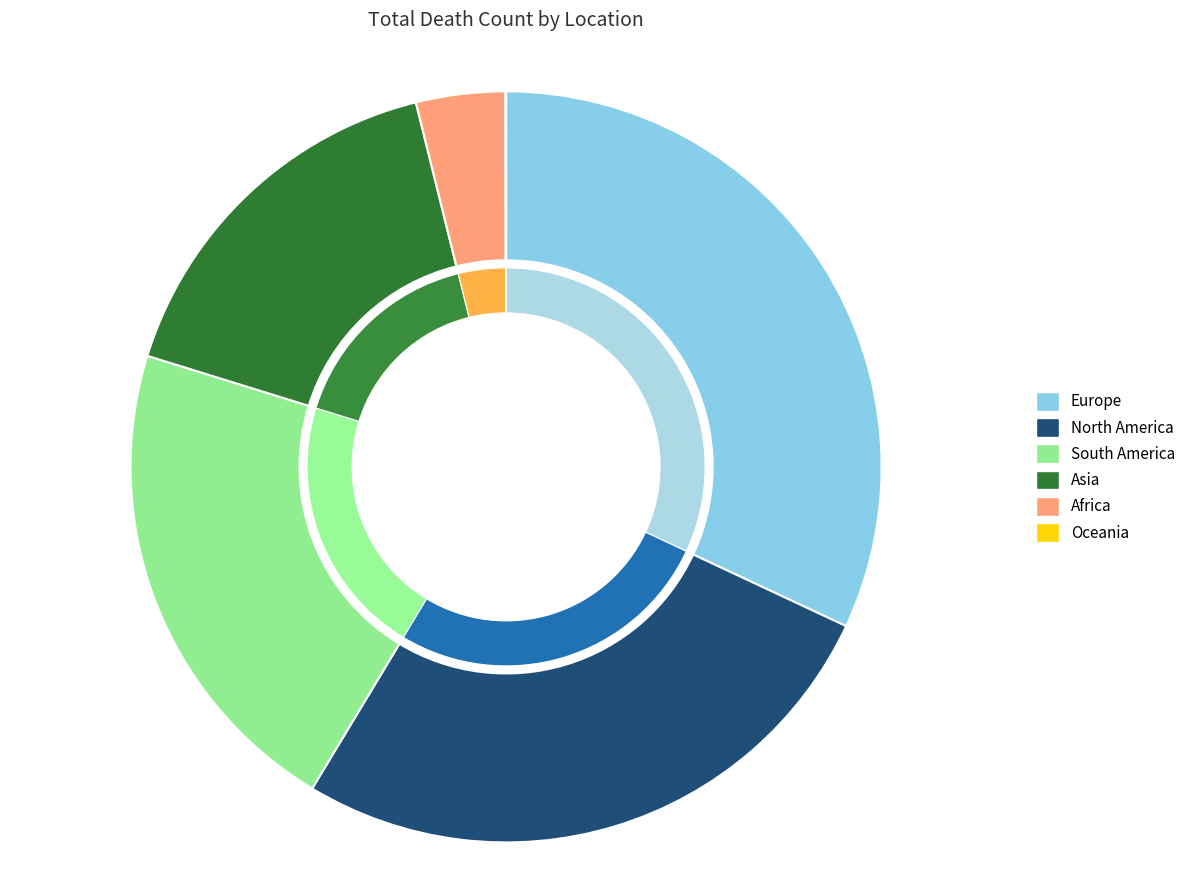

Combined, do South America and North America account for over 50%?

No